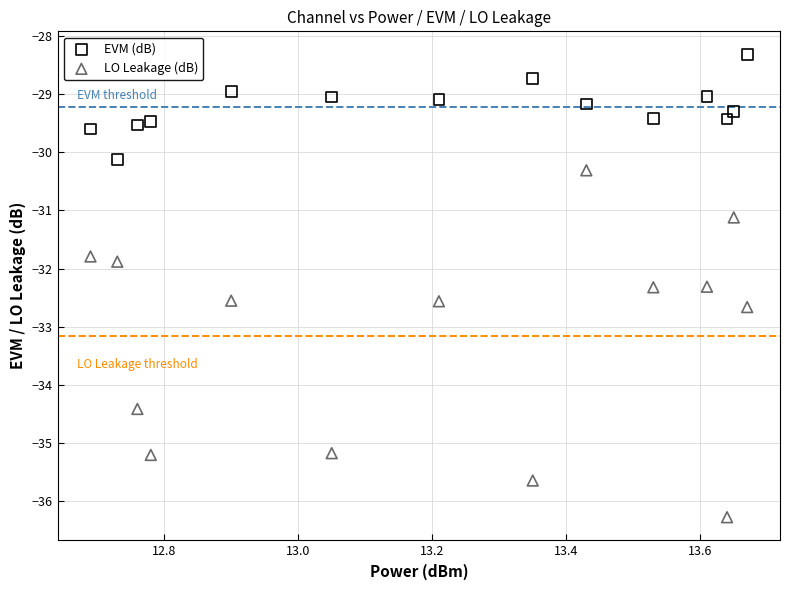

In the LO Leakage (dB) series, what Y value is closest to -33?

-32.7